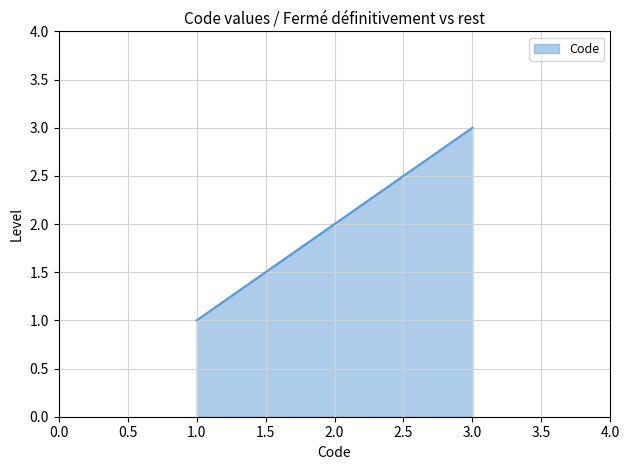

Which has a higher value, 1.0 or 2.0?

2.0